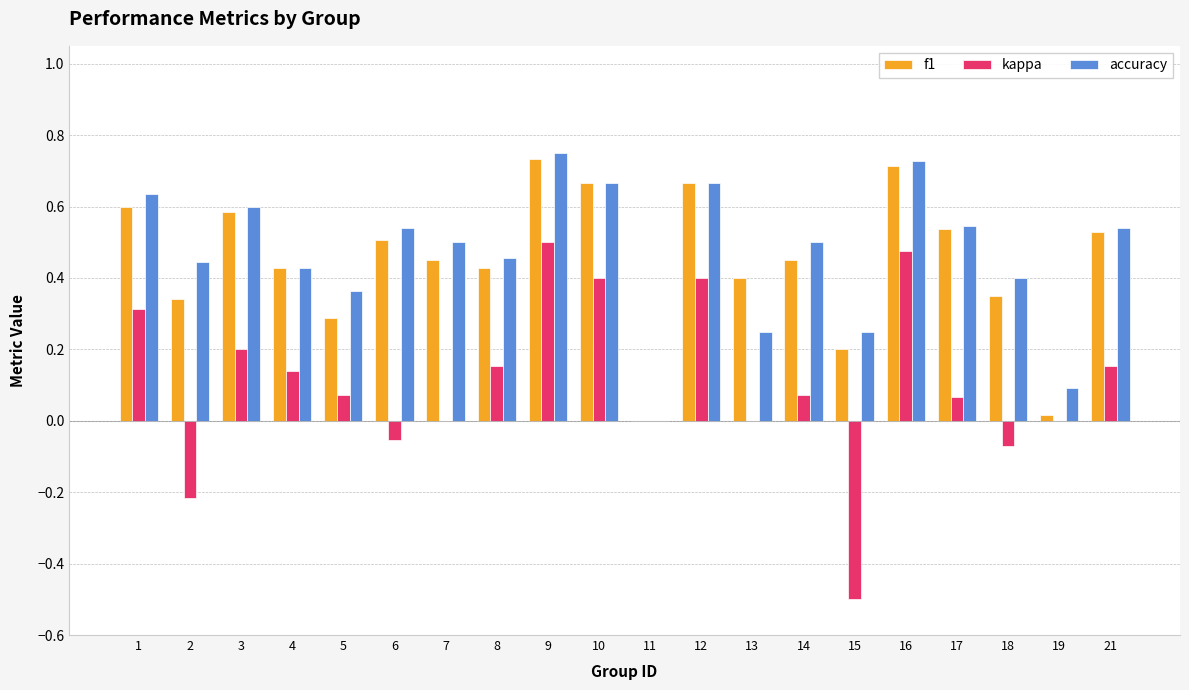

Between 1 and 17, which series saw the biggest shift?

kappa